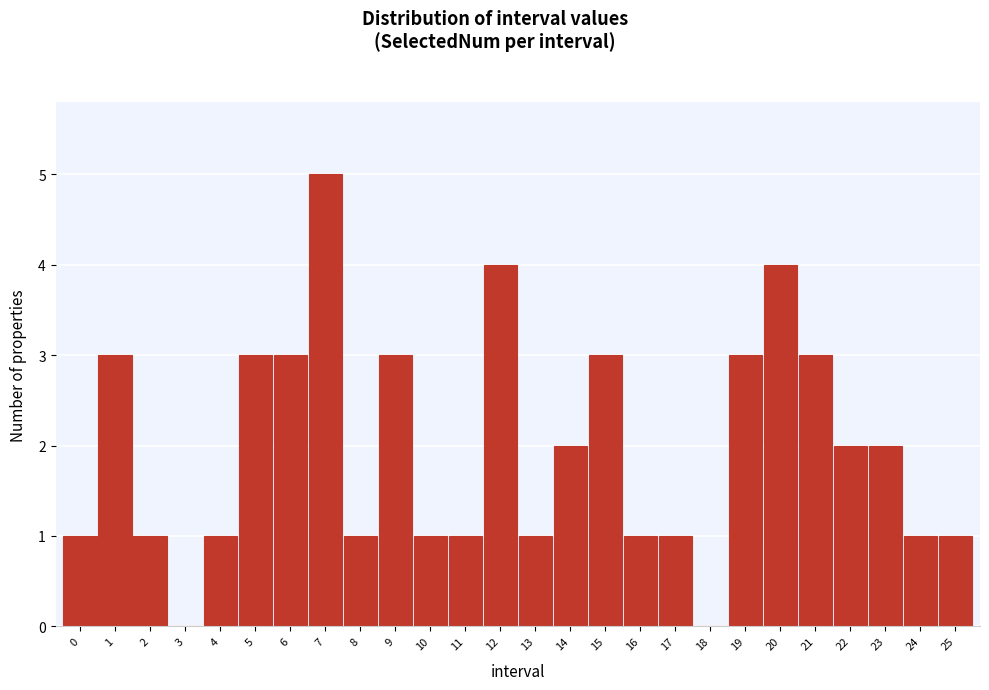

Reading left to right, list all the values displayed in this chart.

0=1	1=3	2=1	3=0	4=1	5=3	6=3	7=5	8=1	9=3	10=1	11=1	12=4	13=1	14=2	15=3	16=1	17=1	18=0	19=3	20=4	21=3	22=2	23=2	24=1	25=1